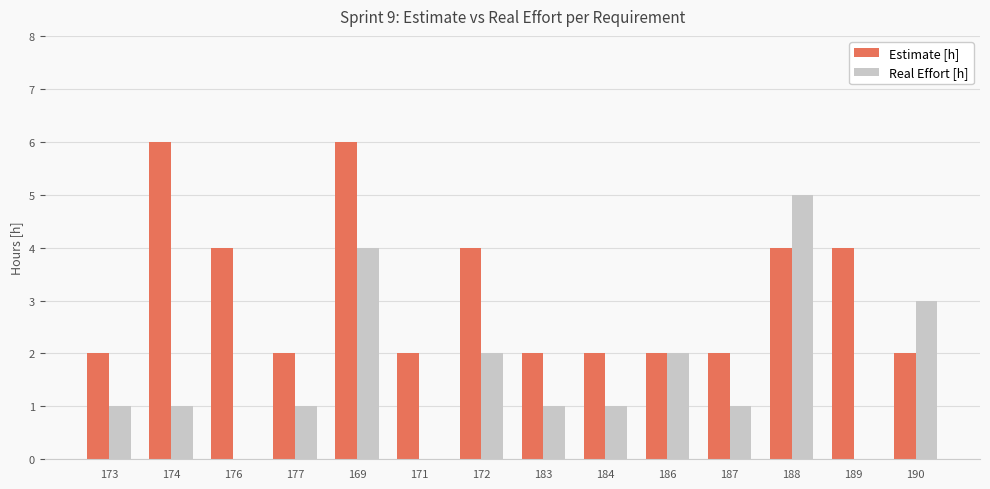

Which series has the largest range (max minus min)?

Real Effort [h]